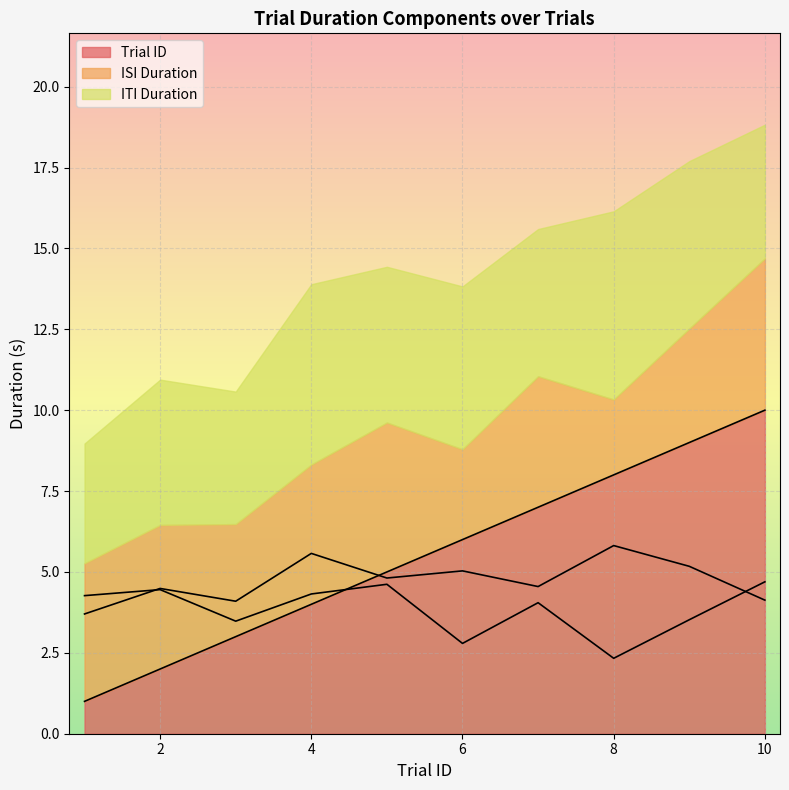

What is the maximum value for Trial ID?

10